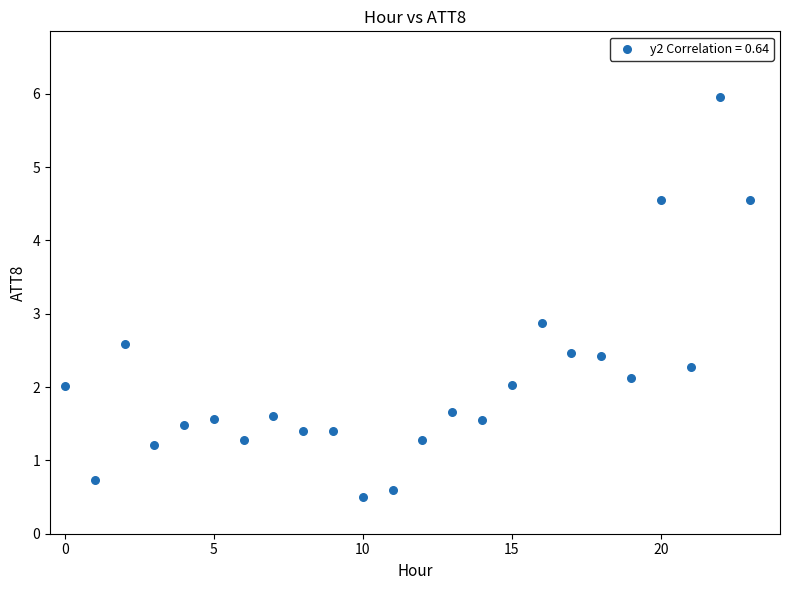

What Y value in the scatter plot is closest to 3?

2.9